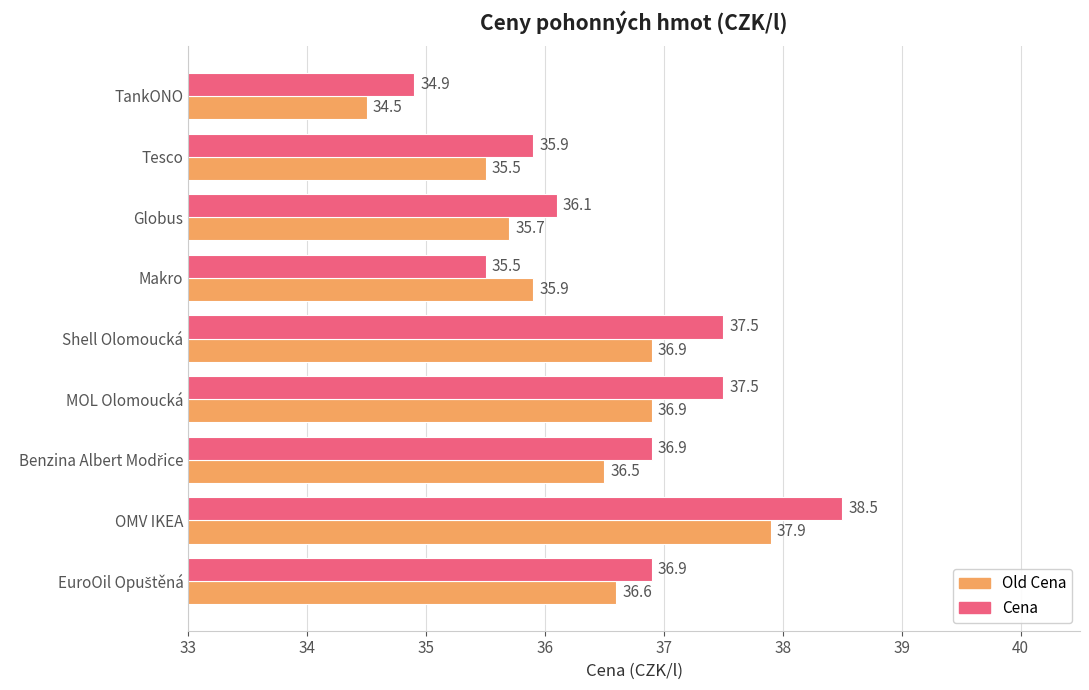

Which series has the widest spread of values?

Cena